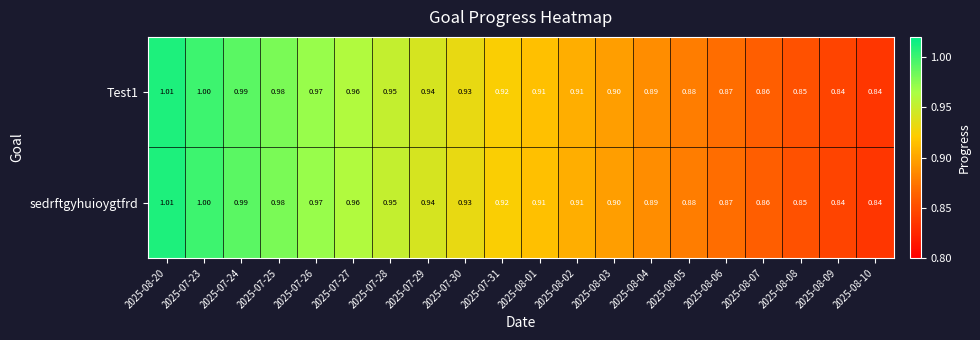

Is the value of sedrftgyhuioygtfrd at 2025-07-26 greater than the value of Test1 at 2025-08-08?

Yes